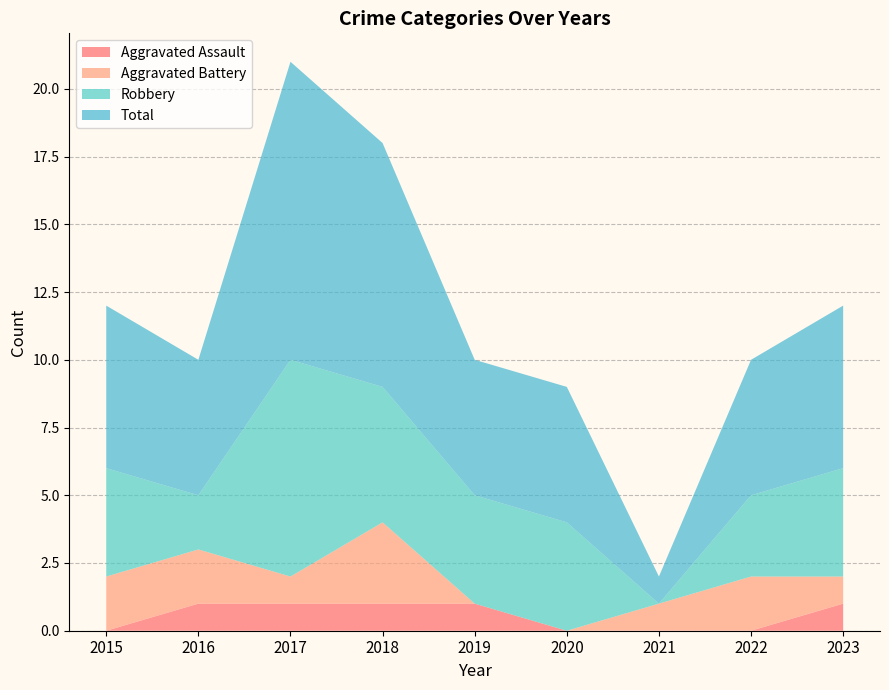

Reading left to right, extract all data points from this chart.

Aggravated Assault: 2015=0	2016=1	2017=1	2018=1	2019=1	2020=0	2021=0	2022=0	2023=1
Aggravated Battery: 2015=2	2016=2	2017=1	2018=3	2019=0	2020=0	2021=1	2022=2	2023=1
Robbery: 2015=4	2016=2	2017=8	2018=5	2019=4	2020=4	2021=0	2022=3	2023=4
Total: 2015=6	2016=5	2017=11	2018=9	2019=5	2020=5	2021=1	2022=5	2023=6